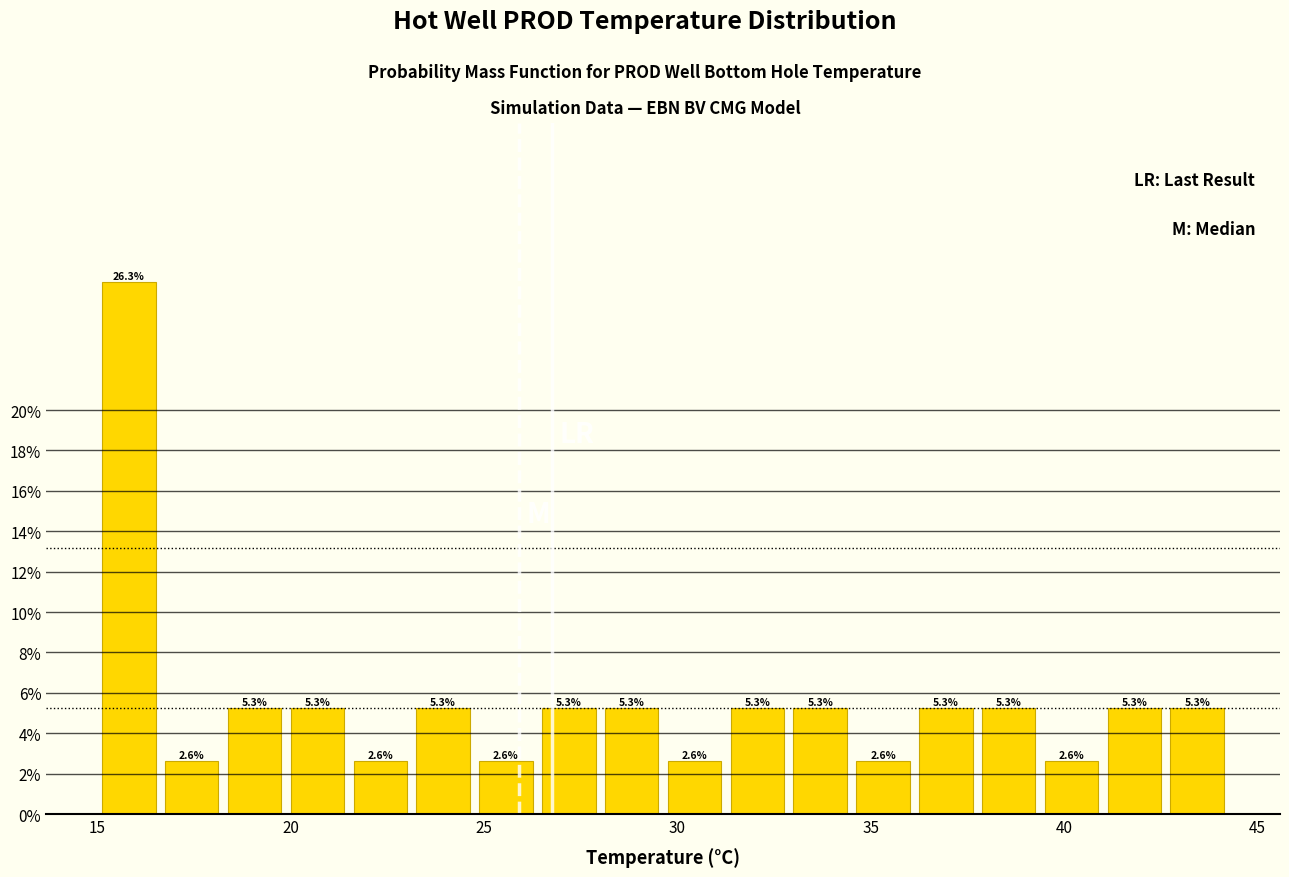

Read against the x-axis, roughly where is the centre of the tallest bar?

16.0